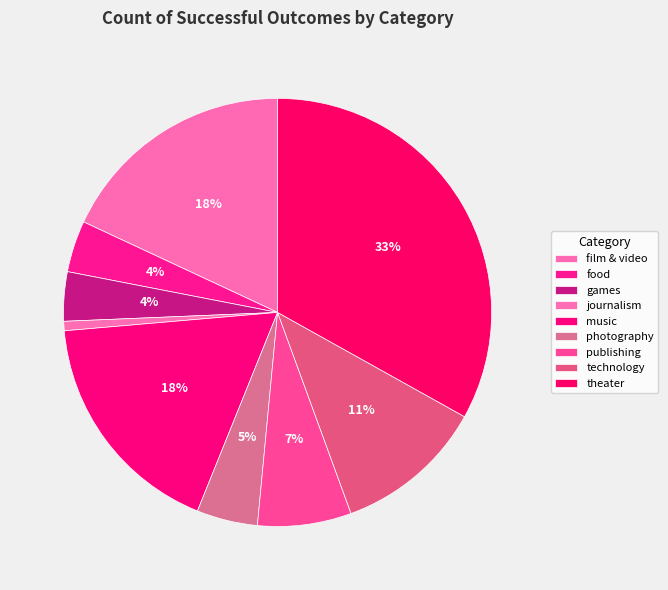

How many segments does this pie chart have?

9